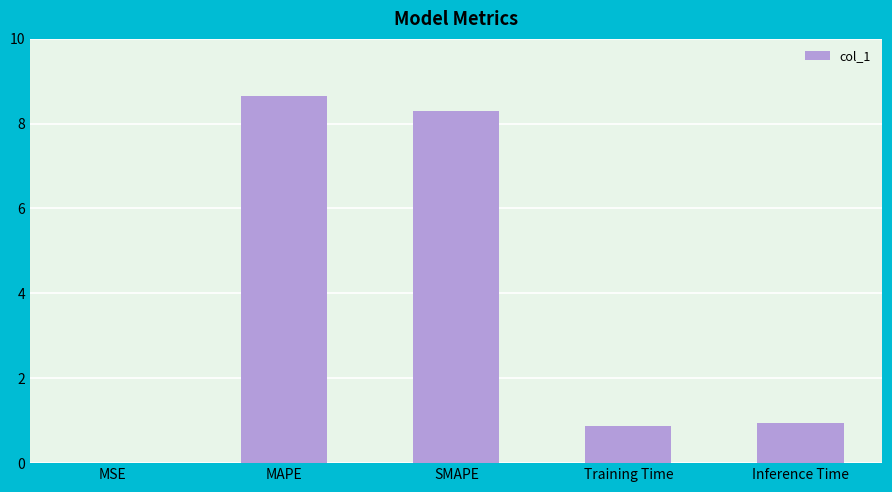

Approximately how many times larger is the value at MAPE compared to SMAPE?

1.0